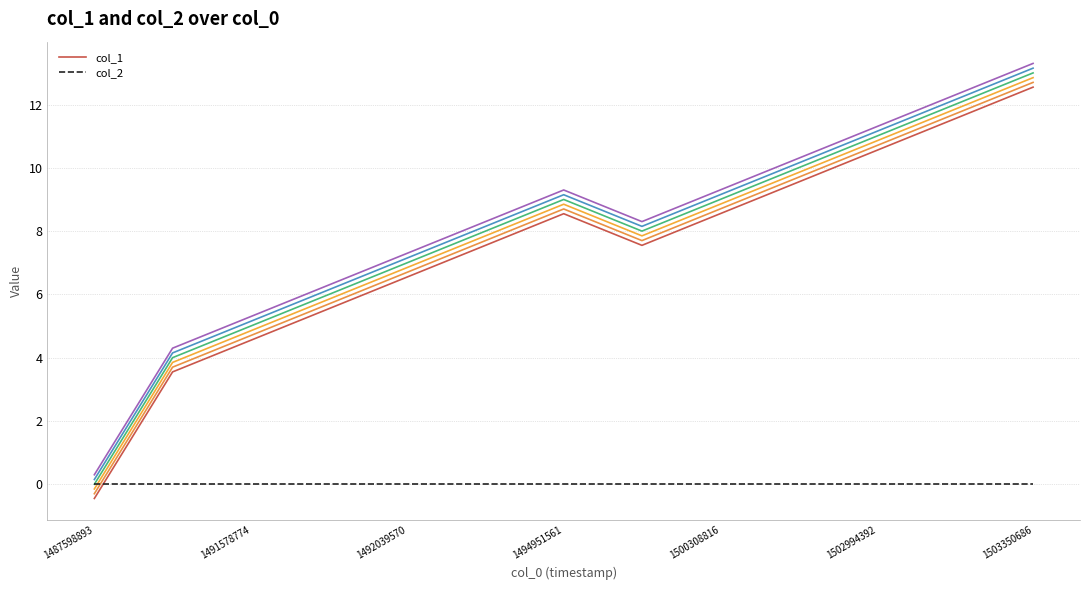

Is the value of col_2 at 1492039570 greater than the value of col_1 at 1494951561?

No